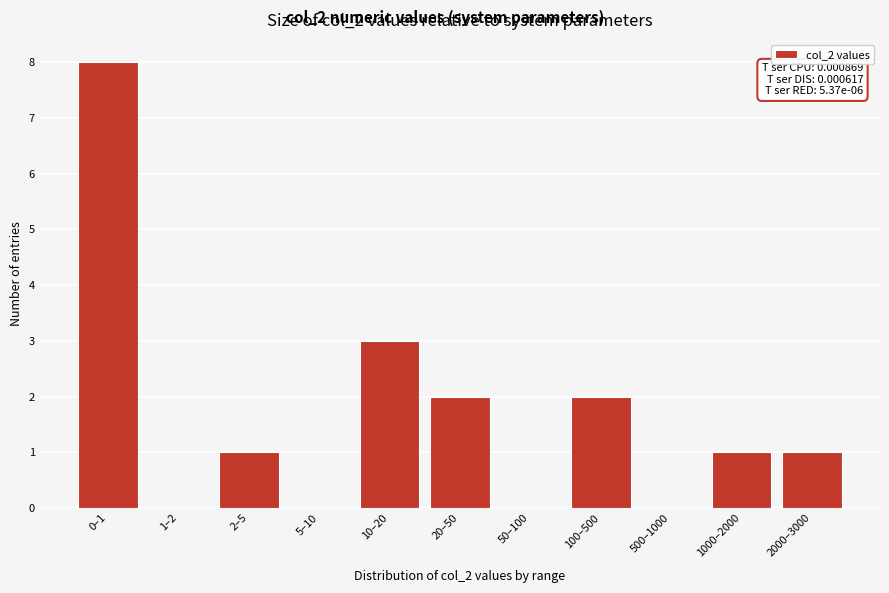

Reading right to left, what are all the values shown in this chart?

2000–3000=1	1000–2000=1	500–1000=0	100–500=2	50–100=0	20–50=2	10–20=3	5–10=0	2–5=1	1–2=0	0–1=8